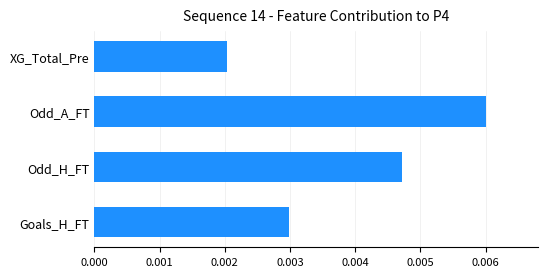

Rank the categories by value from lowest to highest.

XG_Total_Pre, Goals_H_FT, Odd_H_FT, Odd_A_FT